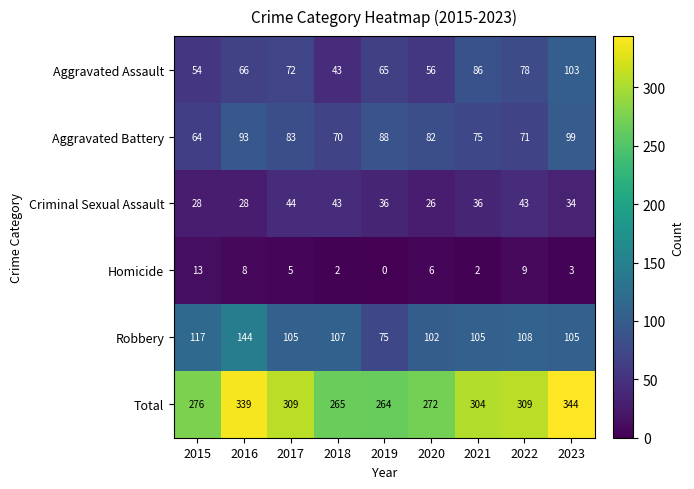

Which series has the largest range (max minus min)?

Total